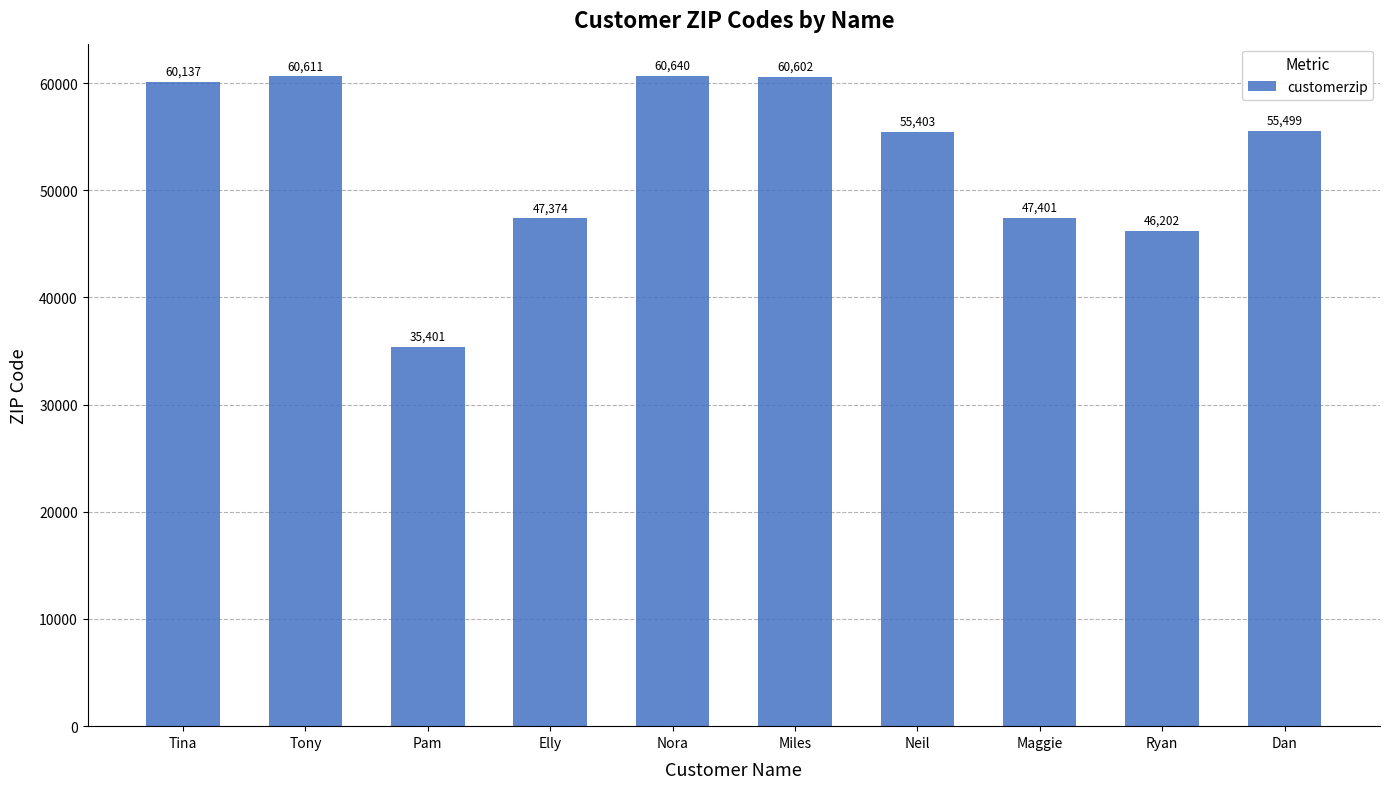

At which label does the data first exceed 55499?

Tina